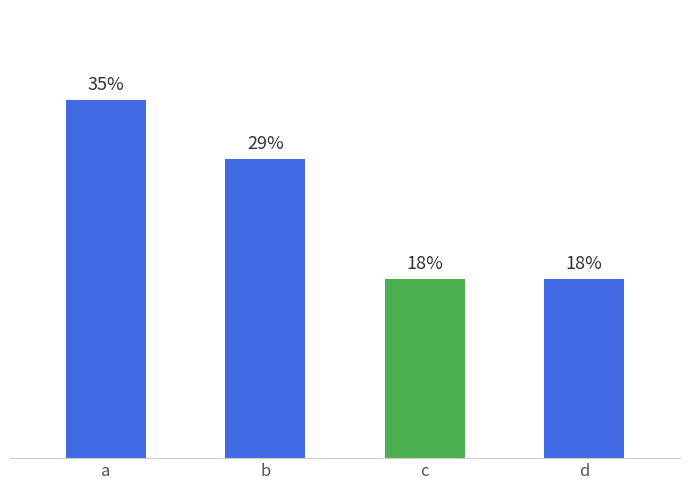

True or false: the data shows 4 at d.

False